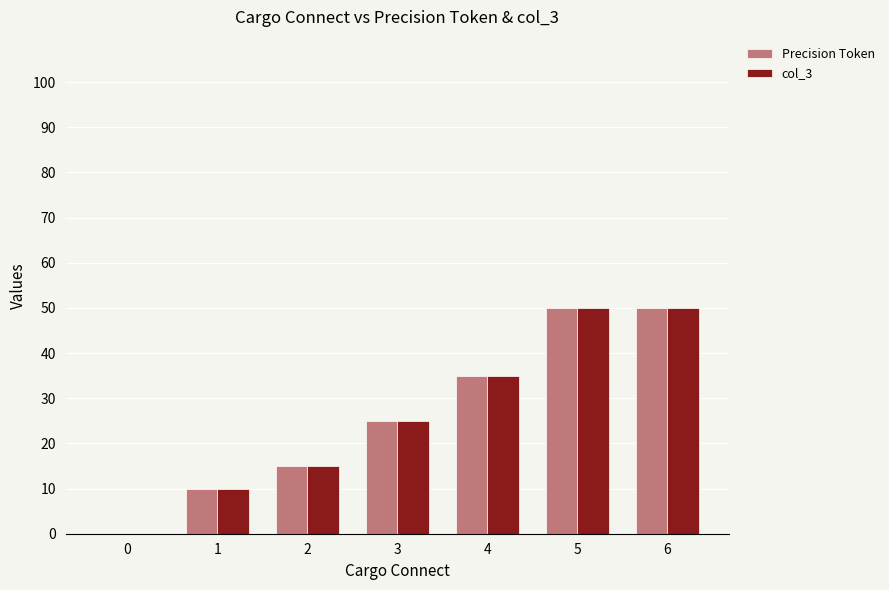

Is the value of col_3 at 3 greater than the value of Precision Token at 2?

Yes